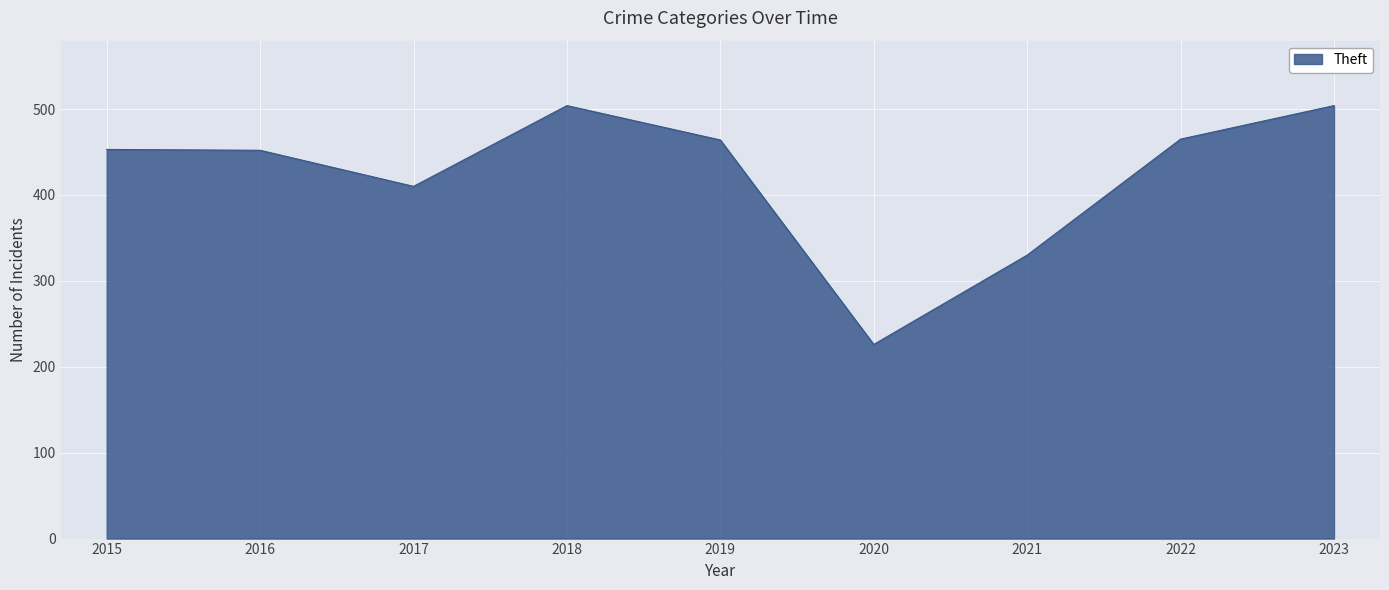

What is the difference between the maximum and minimum values?

278